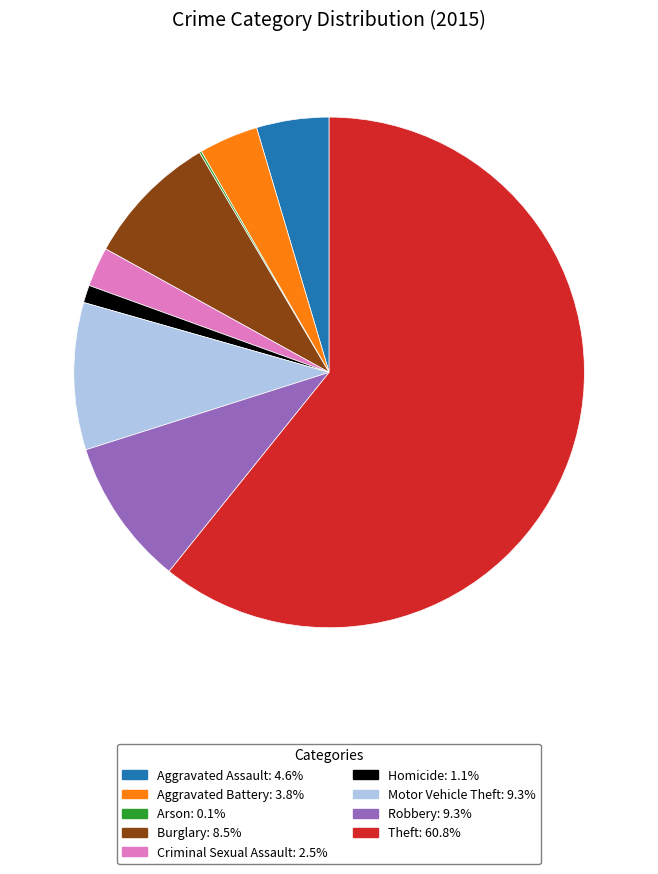

Which category has the biggest portion of the pie?

Theft